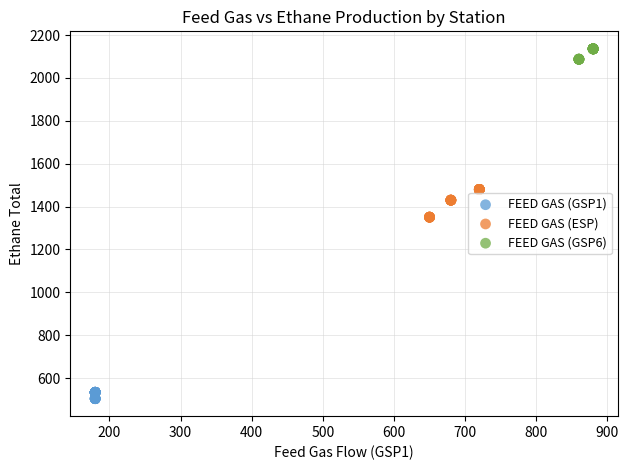

Which series reaches the minimum Y coordinate?

FEED GAS (GSP1)